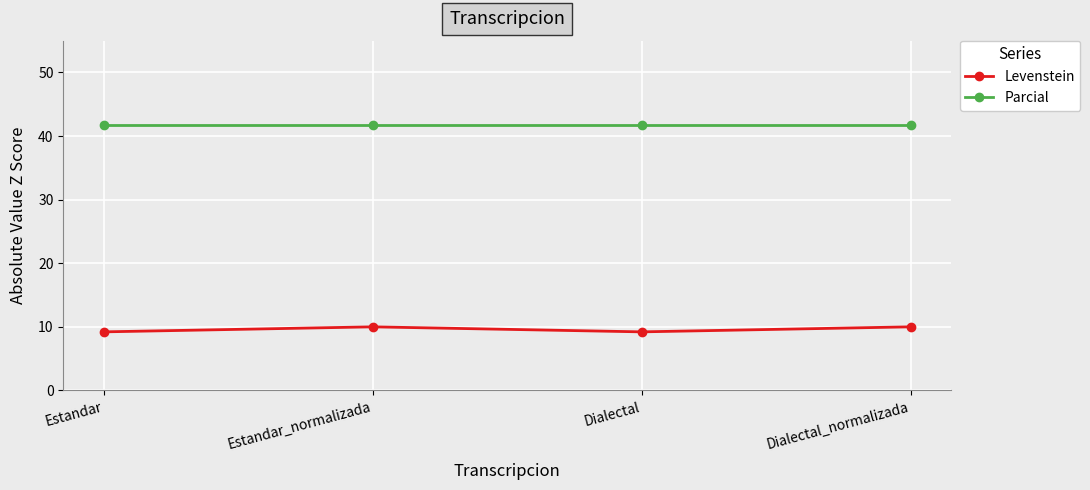

What is the value of the Levenstein point at the 4th from the left?

10.0